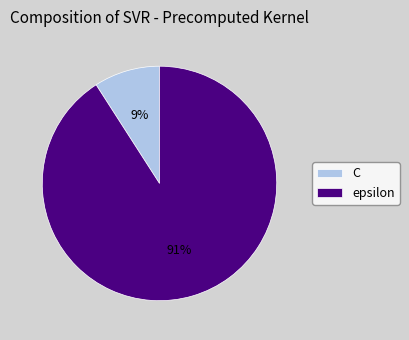

To the nearest percent, what is the average slice percentage?

50%